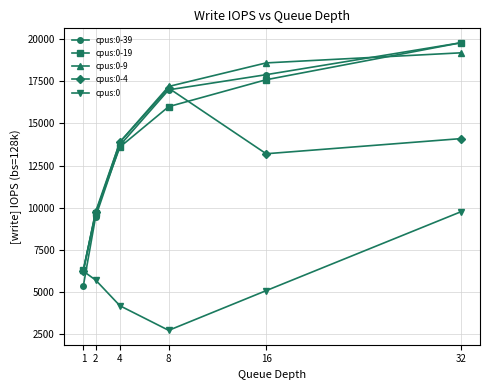

How many intersections are there between cpus:0-39 and cpus:0-4?

1